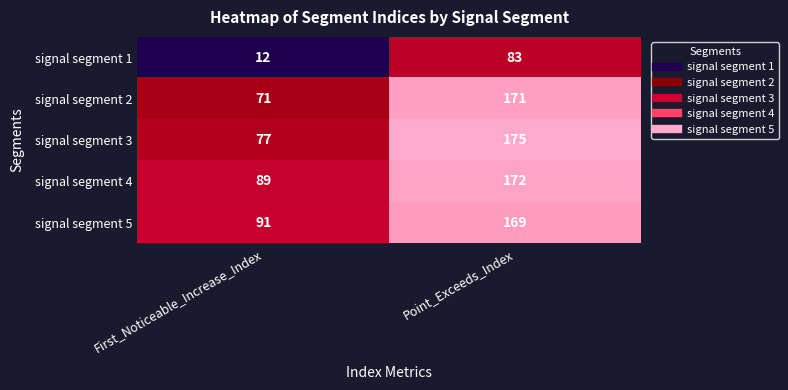

What is the spread (max minus min) of values at First_Noticeable_Increase_Index?

79